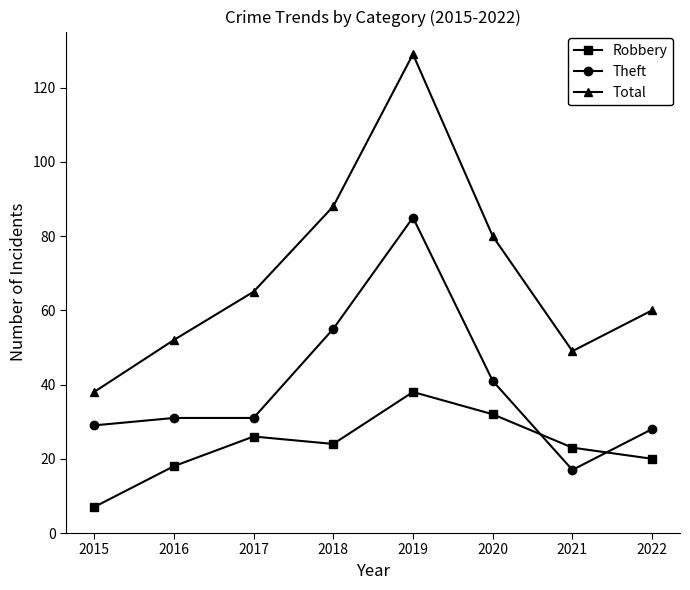

Between 2015 and 2017, which series saw the biggest shift?

Total